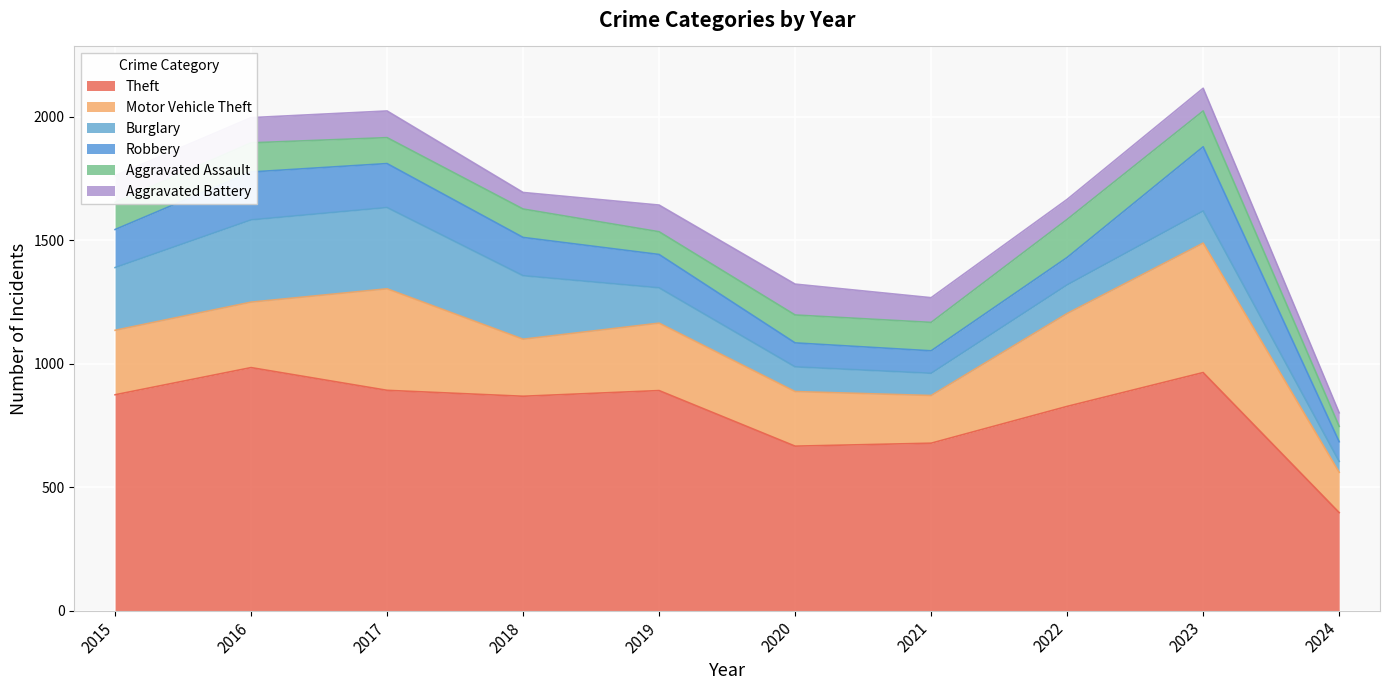

How many data points in Theft are less than 874?

5